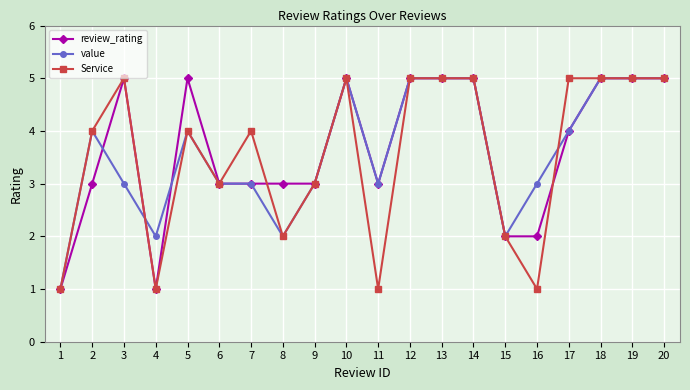

What is the maximum value shown in the chart?

5